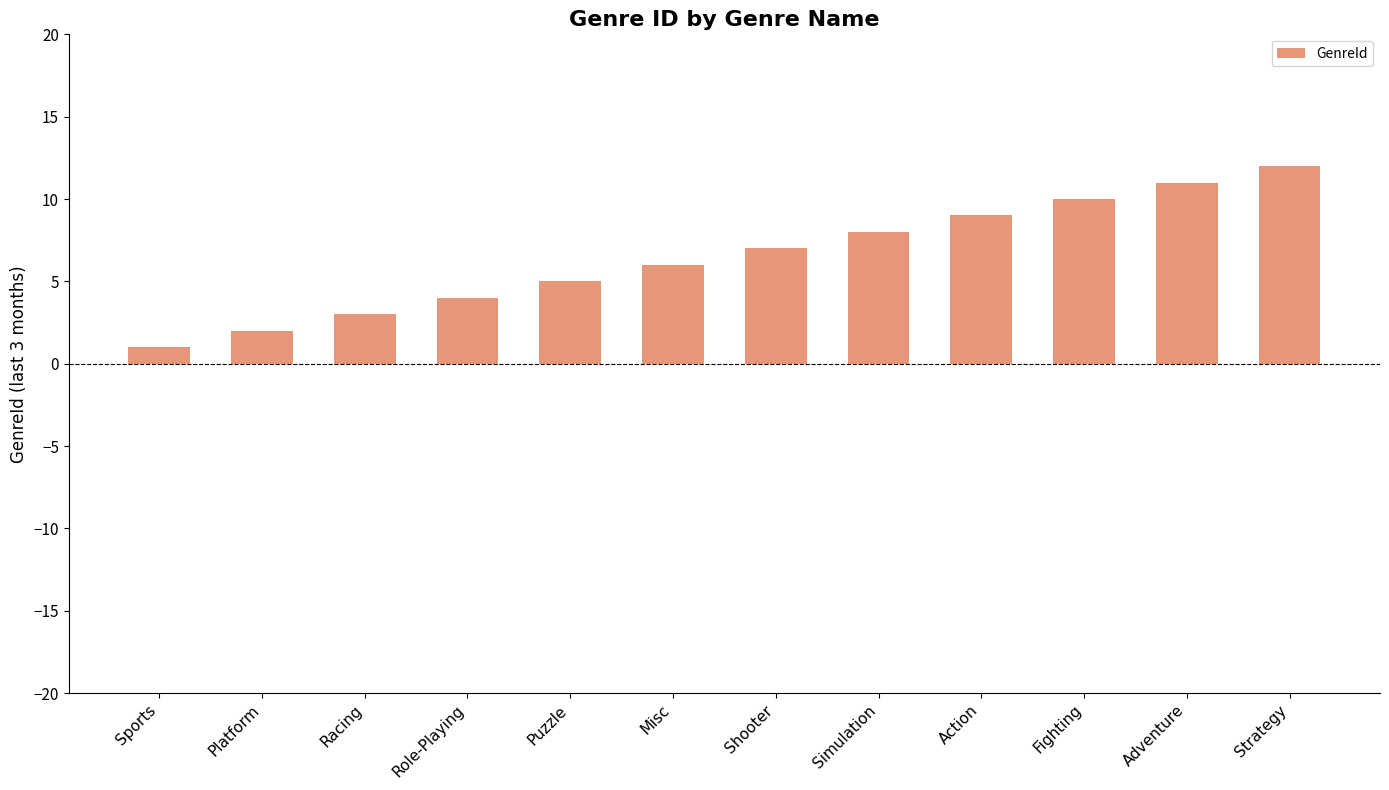

What is the label of the 6th bar from the right?

Shooter